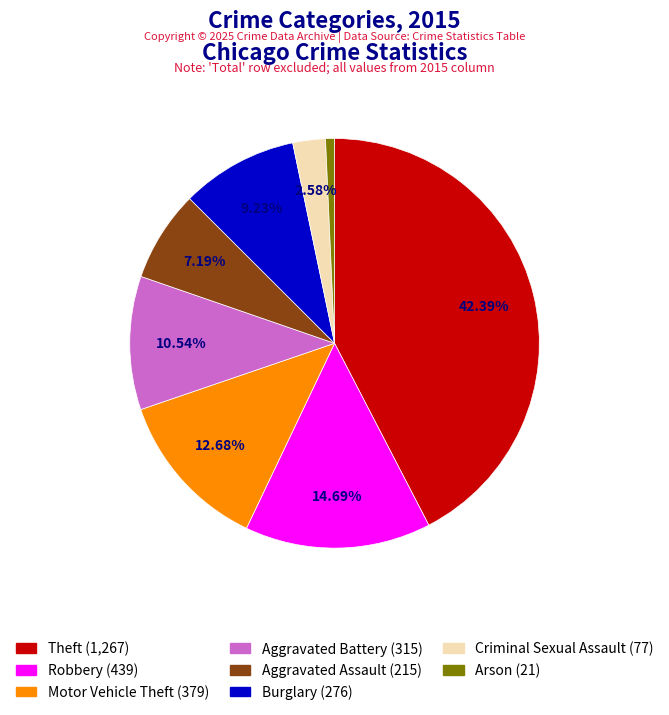

Does Aggravated Battery represent more than half of the total?

No